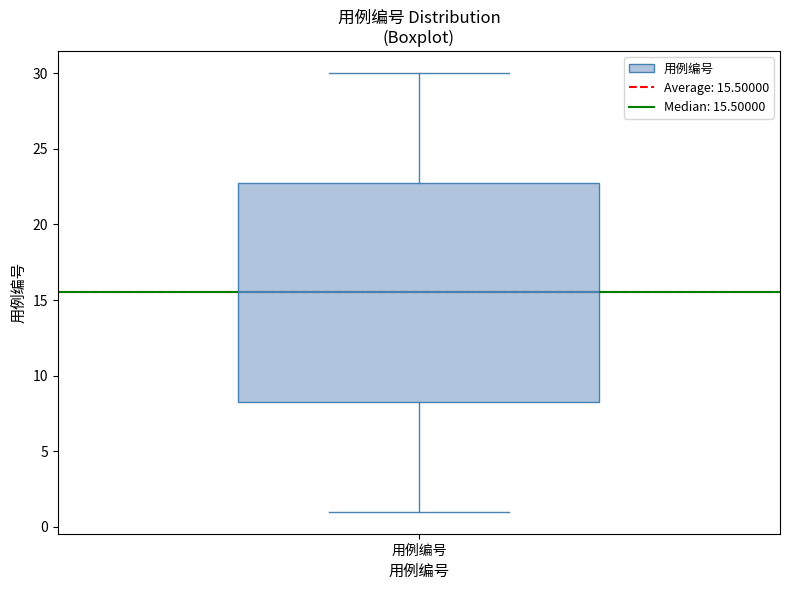

Where is the upper edge of the box for 用例编号 on the y-axis? The values are not printed on the chart, so give them approximately, as read against the axis.

23.0